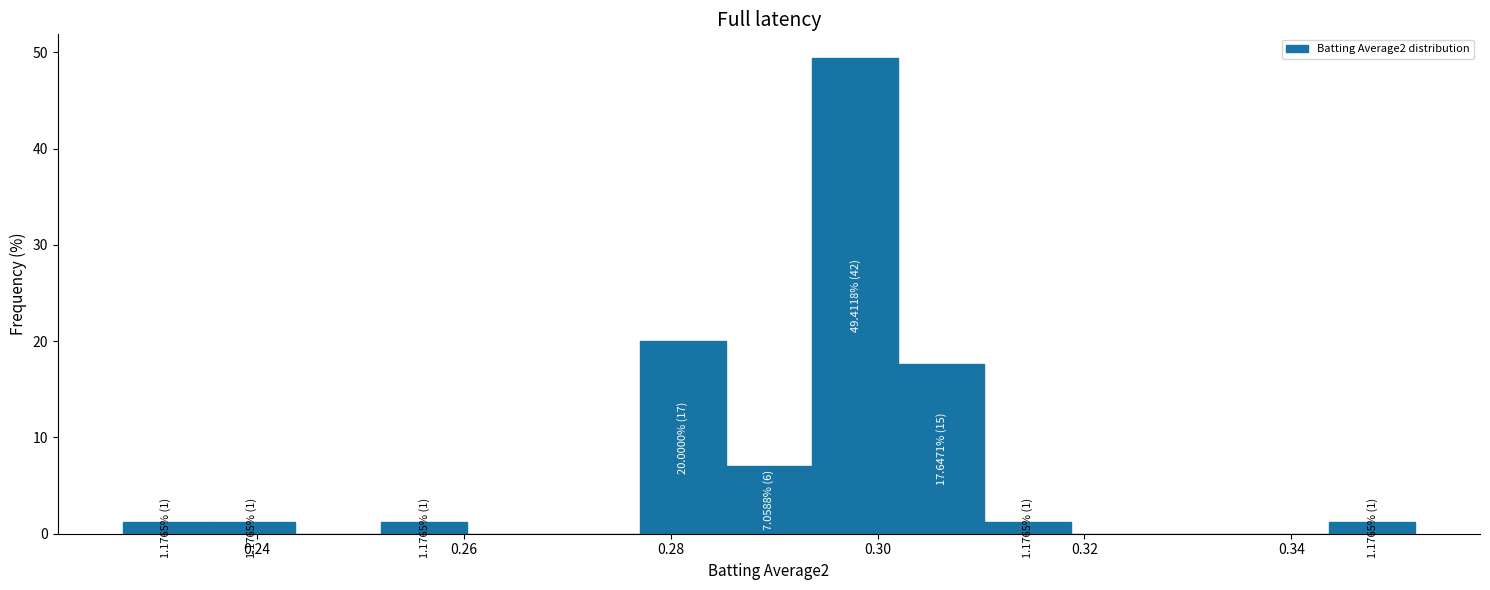

Over which range of the x-axis is the bar tallest?

0.294 to 0.302